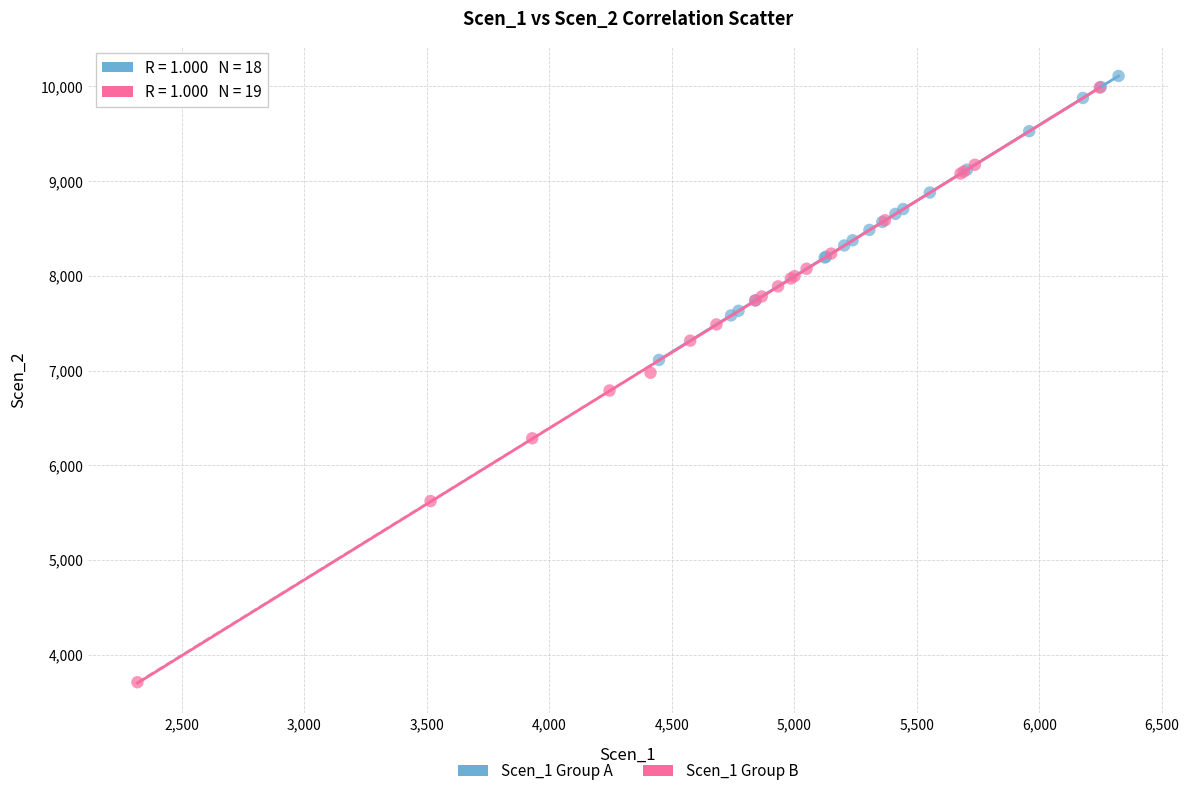

Which series reaches the minimum Y coordinate?

Scen_1 Group B